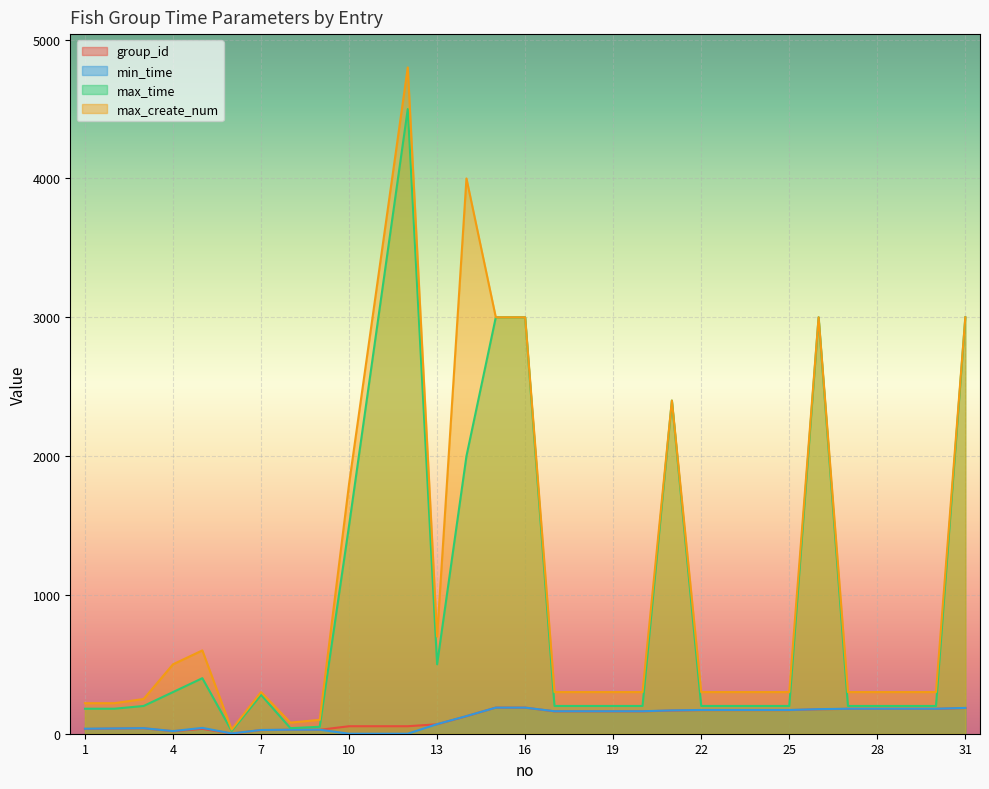

True or false: min_time and max_create_num cross at least once.

False